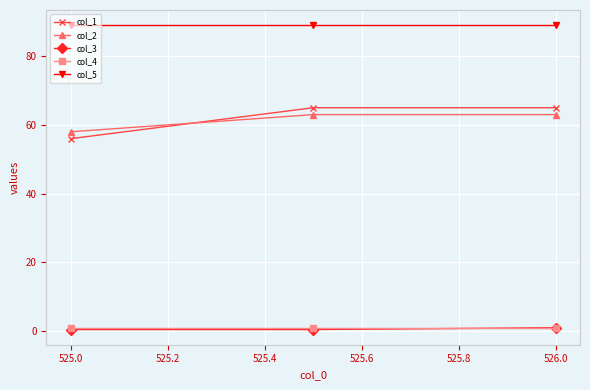

Which series has the largest range (max minus min)?

col_1